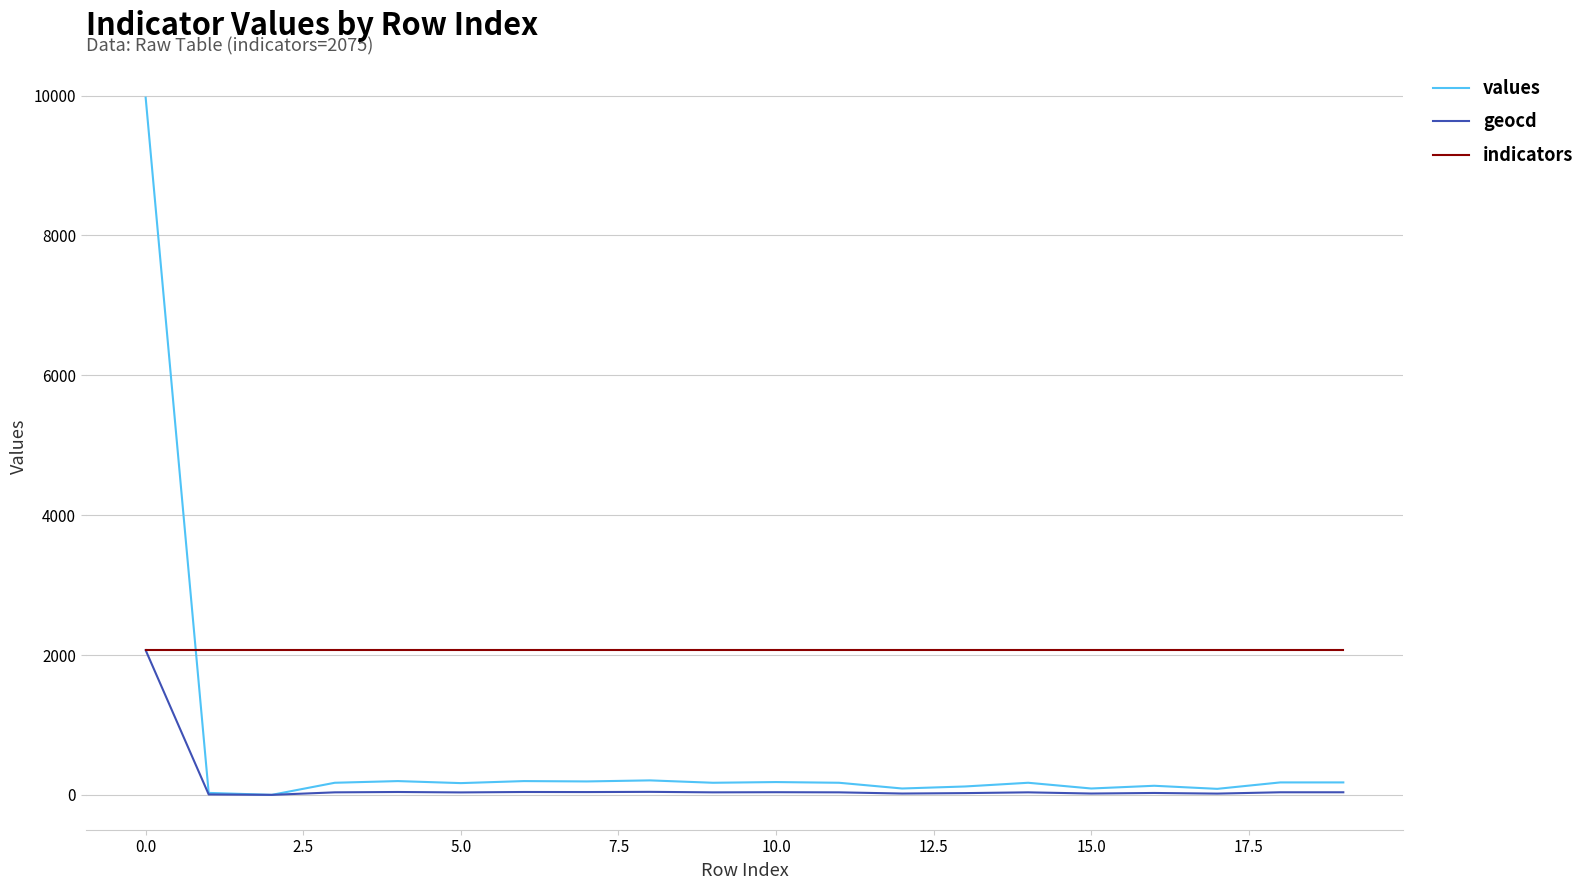

Rank the series by their average value, from highest to lowest.

indicators, values, geocd